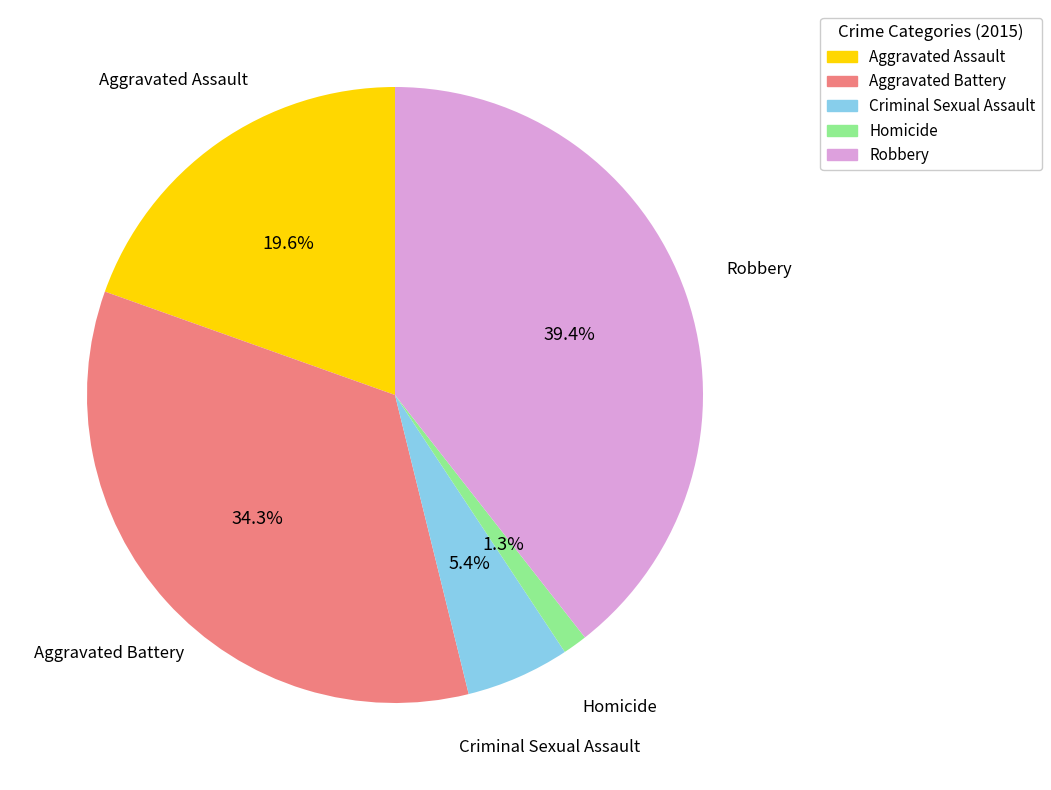

Rank the categories by value from highest to lowest.

Robbery, Aggravated Battery, Aggravated Assault, Criminal Sexual Assault, Homicide